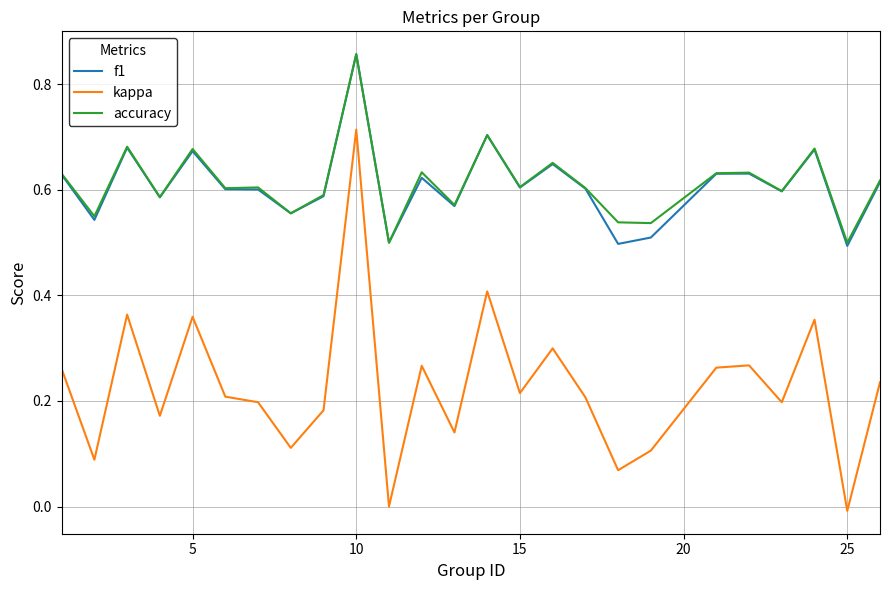

Does the chart have visible grid lines?

Yes